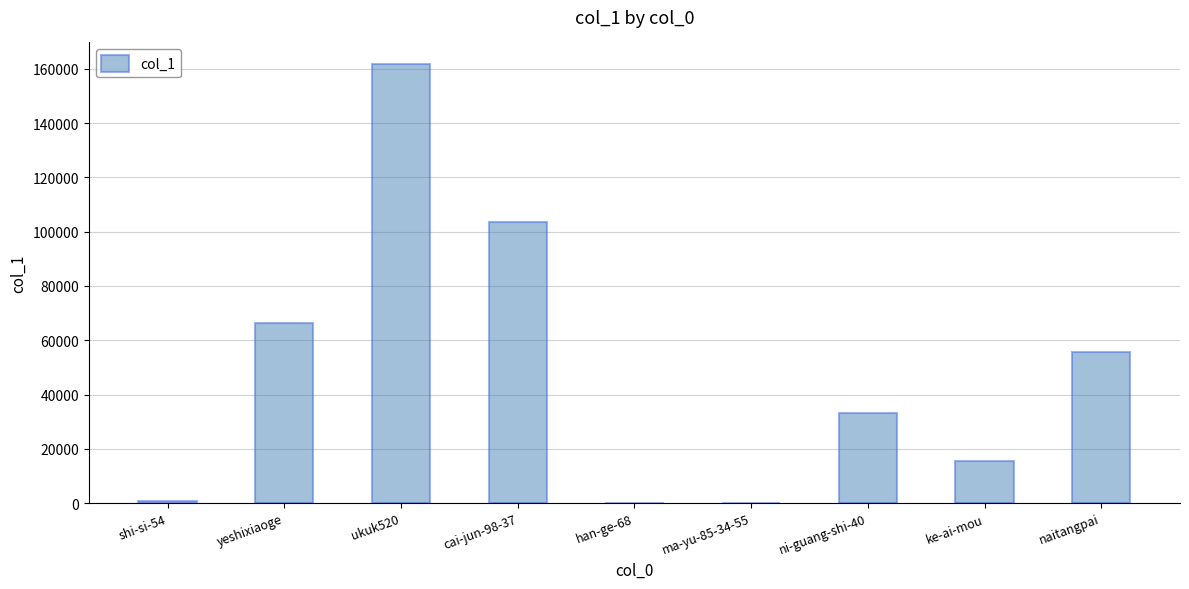

The chart shows a value of 767 at shi-si-54. True or false?

True